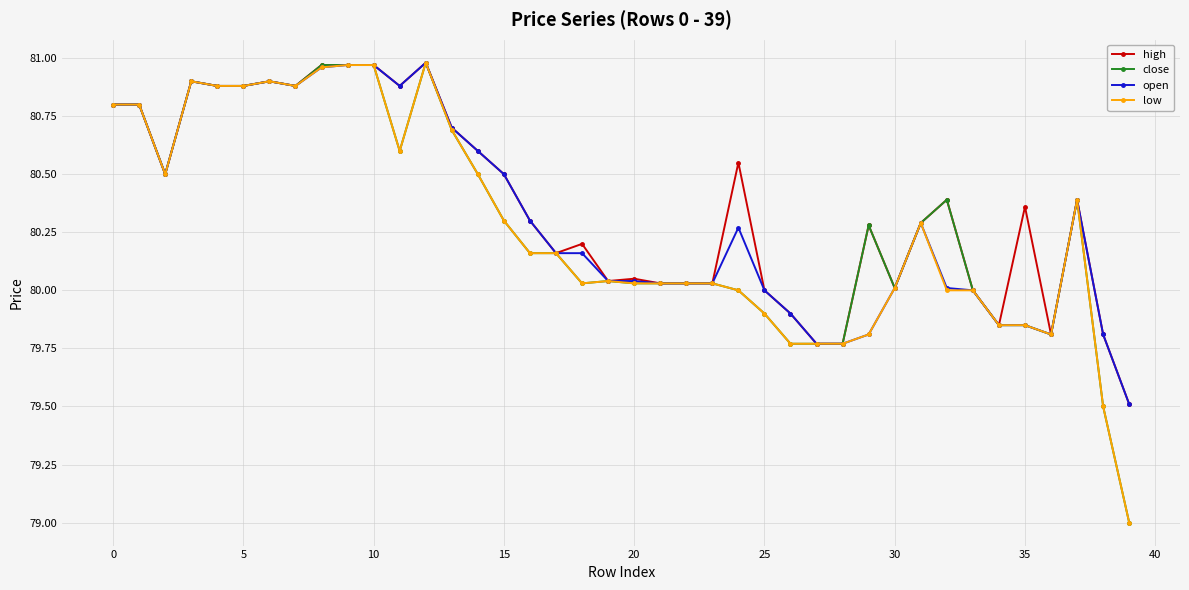

What is the minimum value for open?

79.5